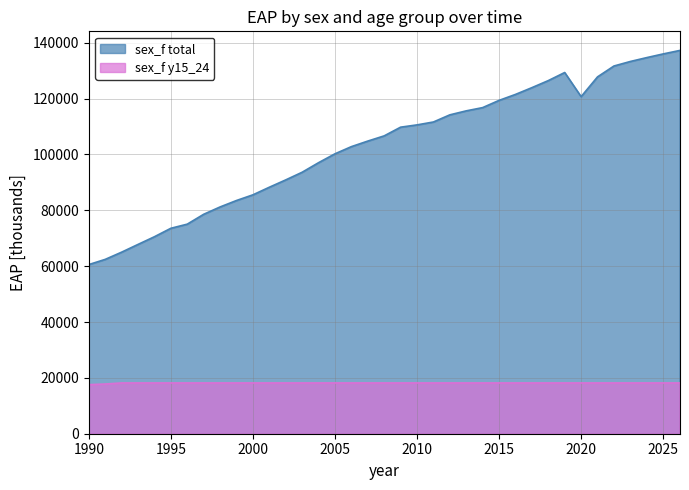

How many lines are shown in the chart?

2